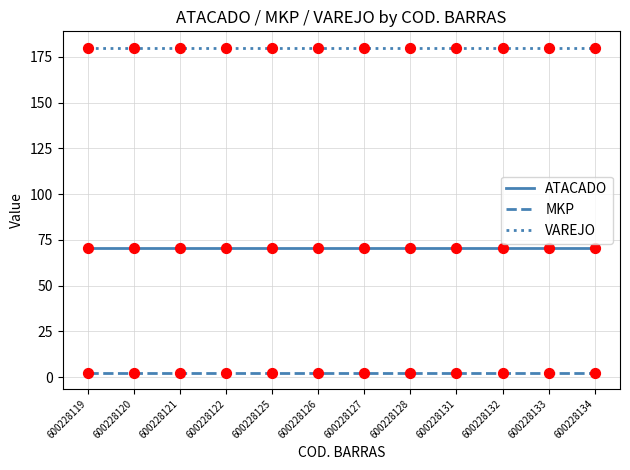

Is the value of ATACADO at 600228132 greater than the value of VAREJO at 600228132?

No